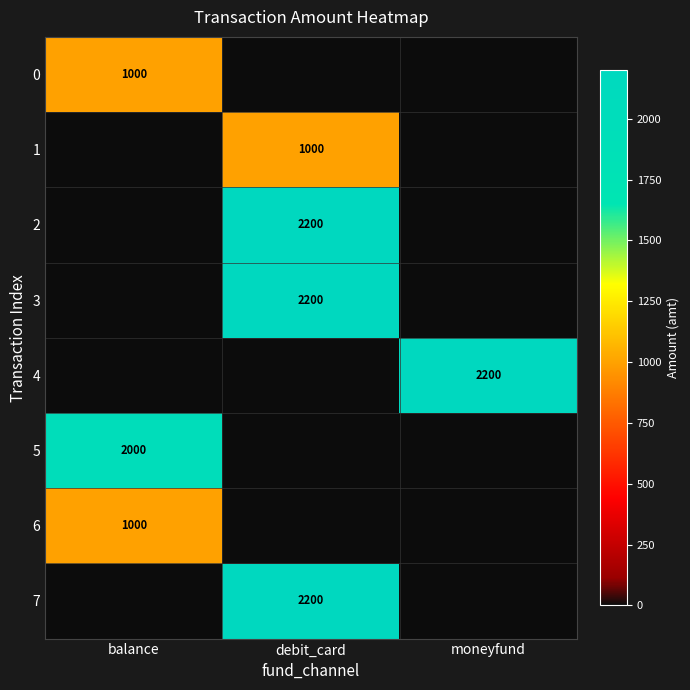

The 5 series shows 2000 at balance. True or false?

True